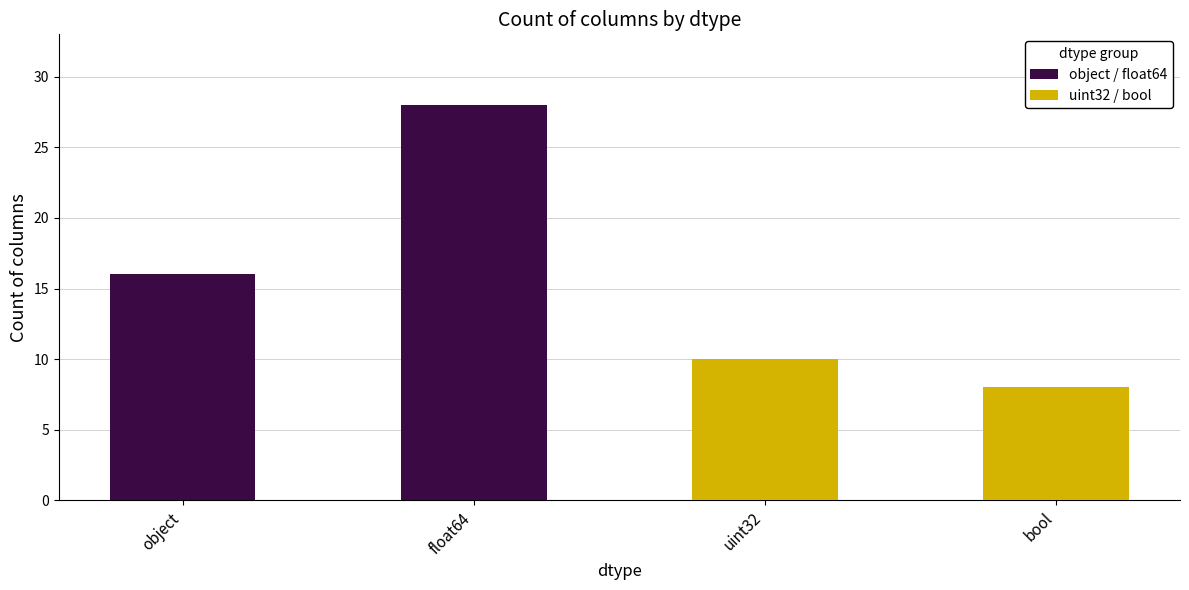

Does the chart contain stacked bars?

Yes